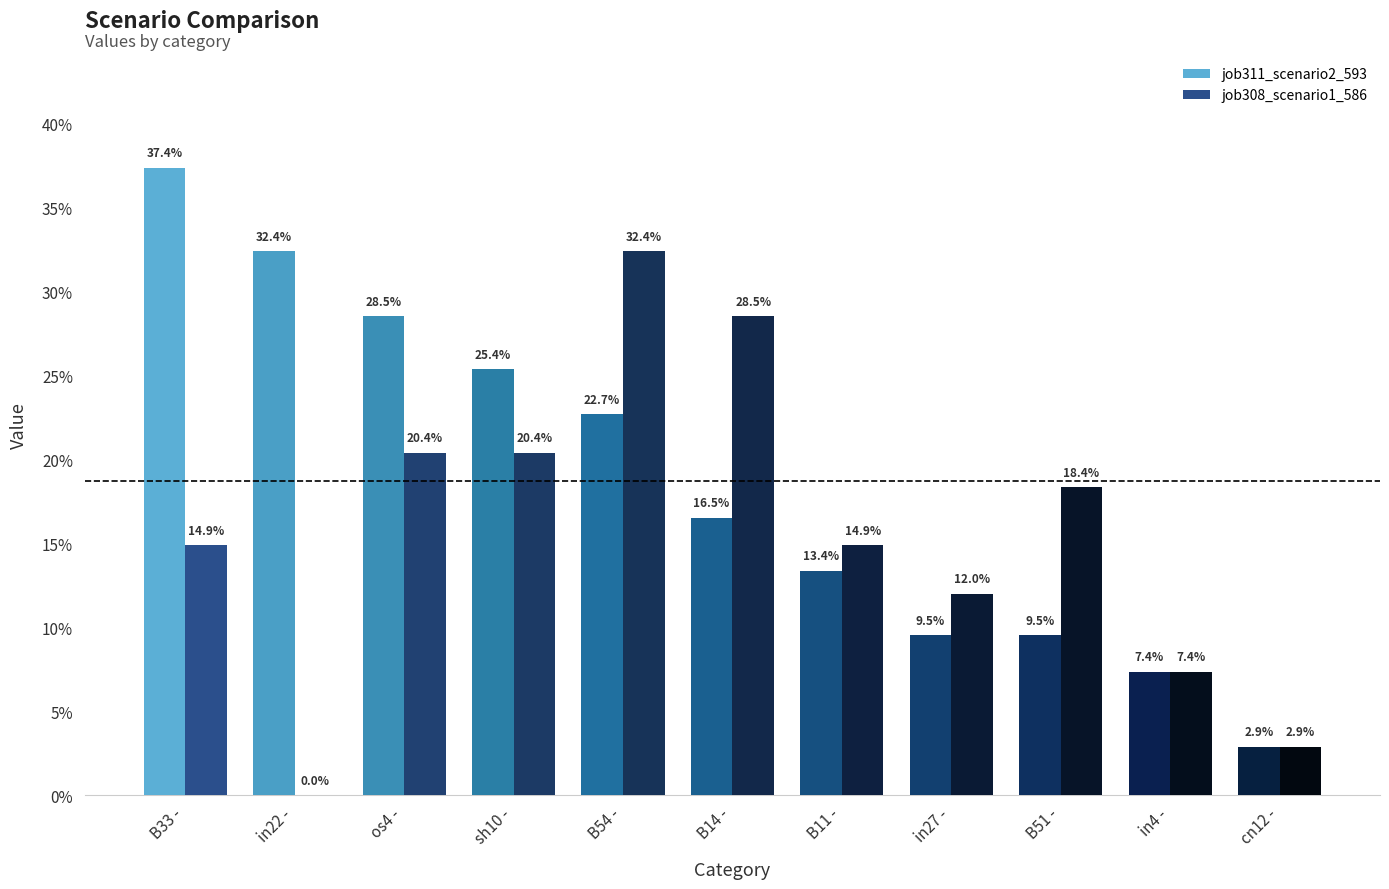

Reading left to right, what are all the values shown in this chart?

job311_scenario2_593: B33 -=0.4	in22 -=0.3	os4 -=0.3	sh10 -=0.3	B54 -=0.2	B14 -=0.2	B11 -=0.1	in27 -=0.1	B51 -=0.1	in4 -=0.1	cn12 -=0.0
job308_scenario1_586: B33 -=0.1	in22 -=0.0	os4 -=0.2	sh10 -=0.2	B54 -=0.3	B14 -=0.3	B11 -=0.1	in27 -=0.1	B51 -=0.2	in4 -=0.1	cn12 -=0.0